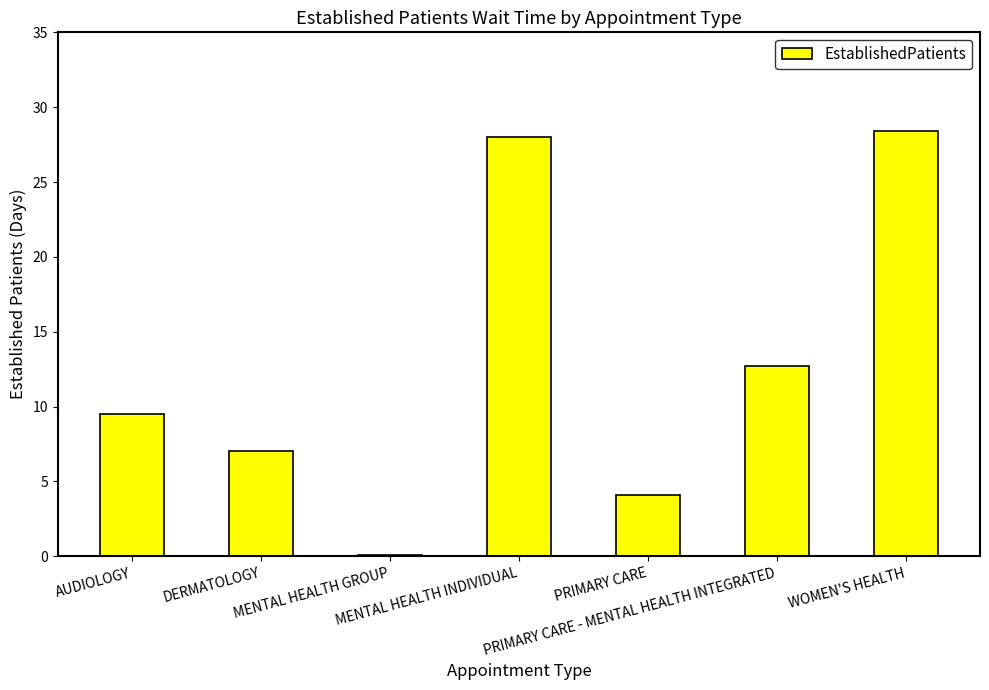

Reading left to right, transcribe all the data shown in this chart.

9.5	7.0	0.1	28.0	4.1	12.7	28.4